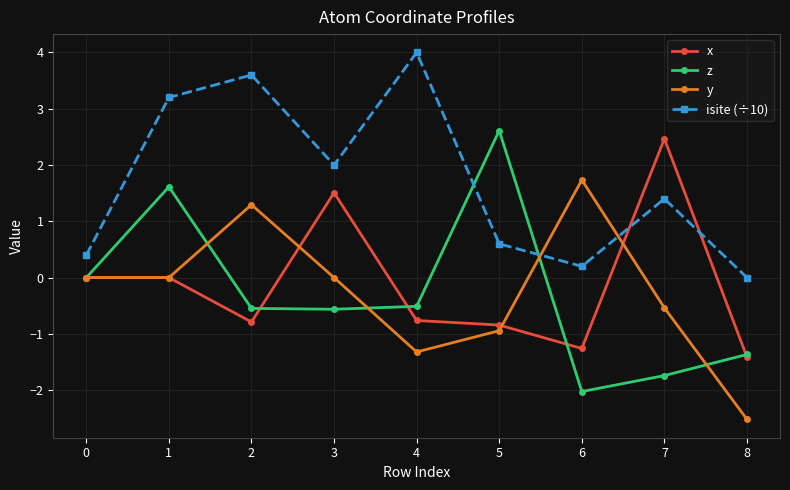

Is it true that x equals -0.8 at 5?

True